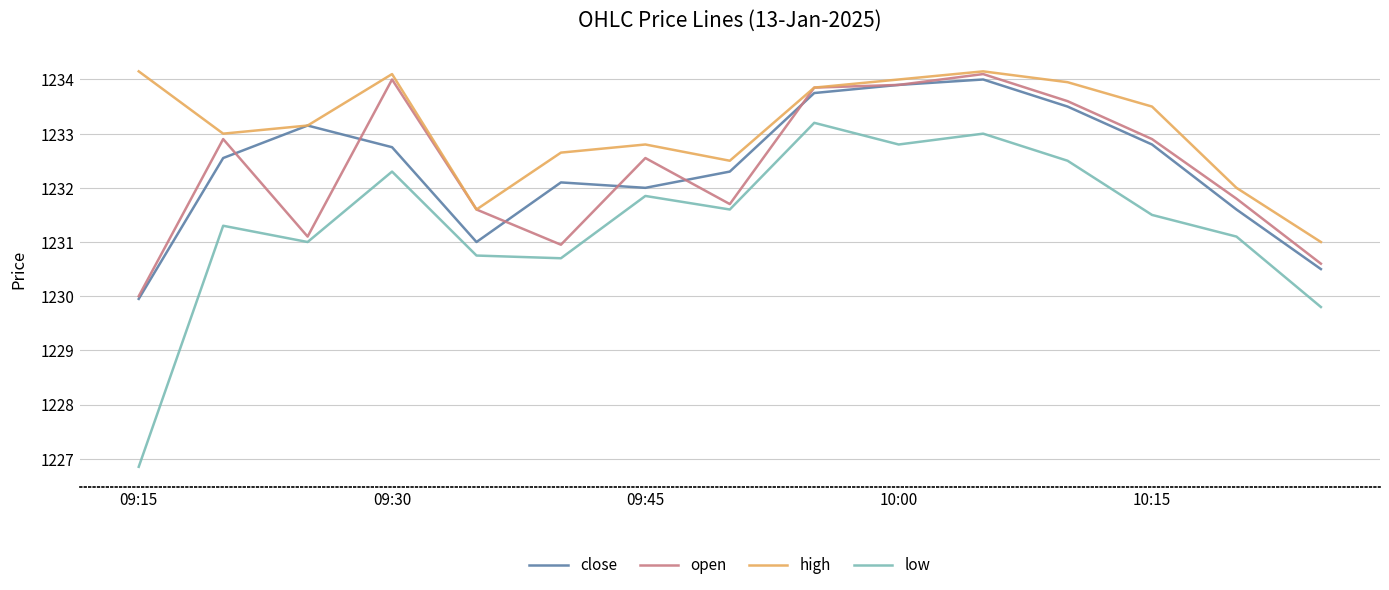

What is the minimum value for open?

1230.0